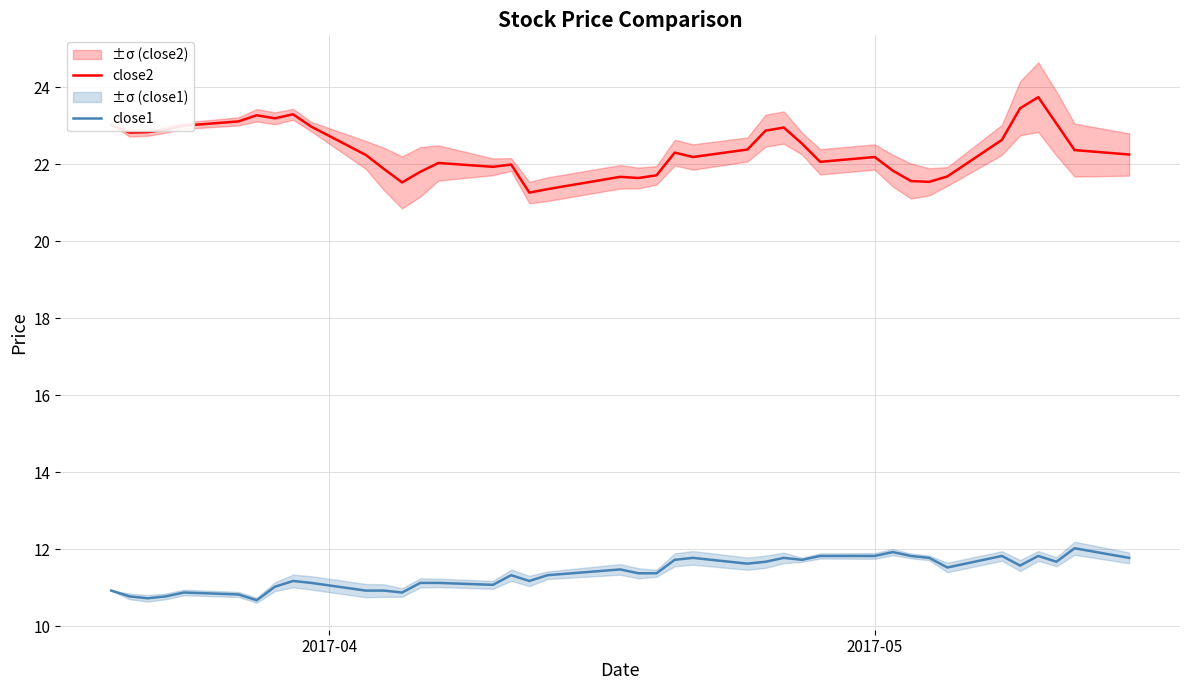

True or false: close2 and close1 intersect in this chart.

False